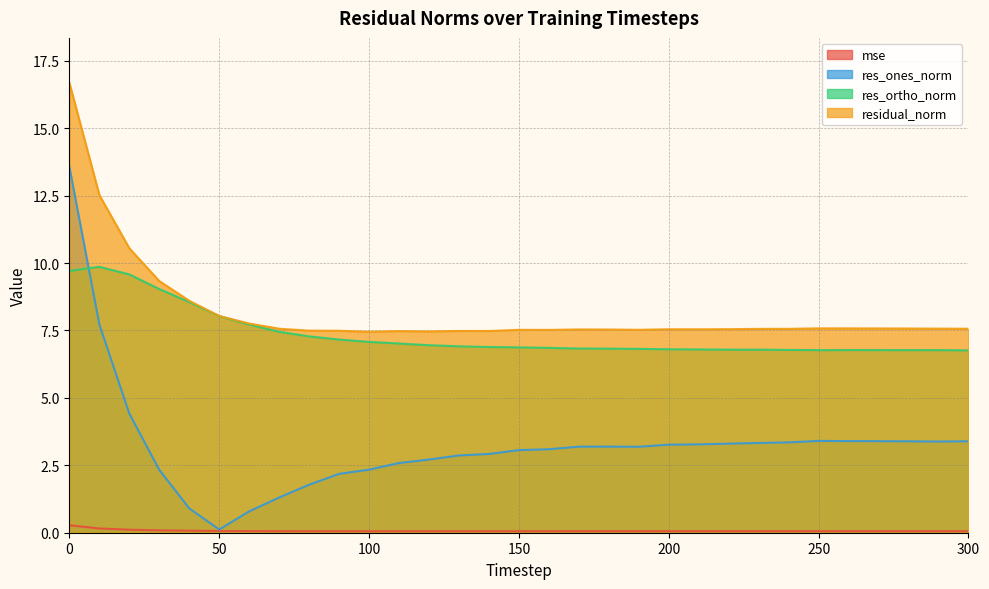

List the series in order of their peak value, lowest first.

mse, res_ortho_norm, res_ones_norm, residual_norm